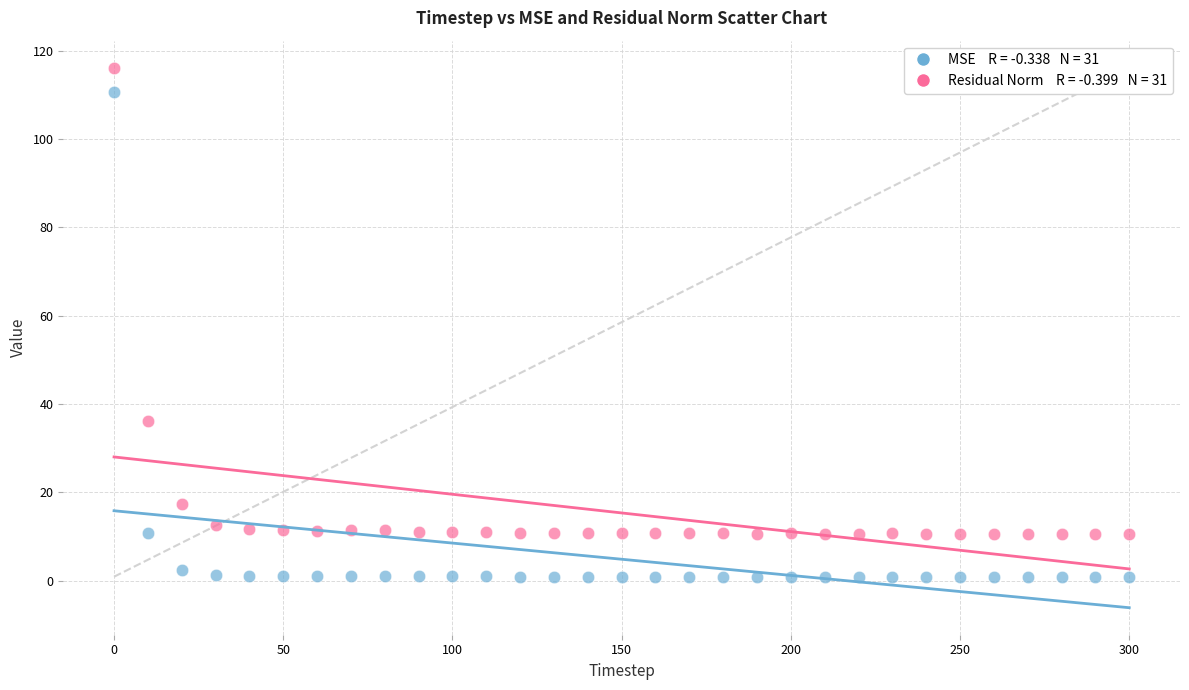

Across all data points, what is the range of X values (max minus min)?

300.0